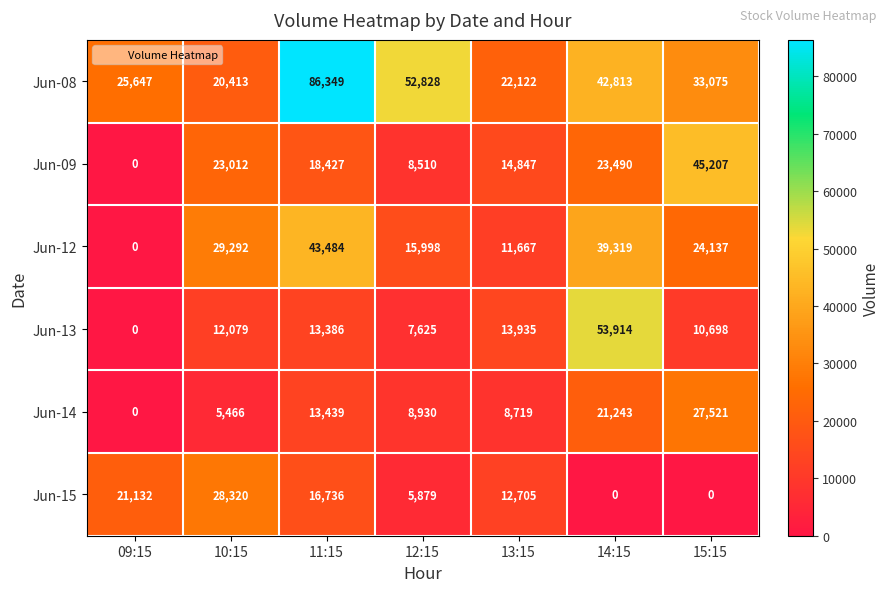

List the series in order of their peak value, highest first.

Jun-08, Jun-13, Jun-09, Jun-12, Jun-15, Jun-14